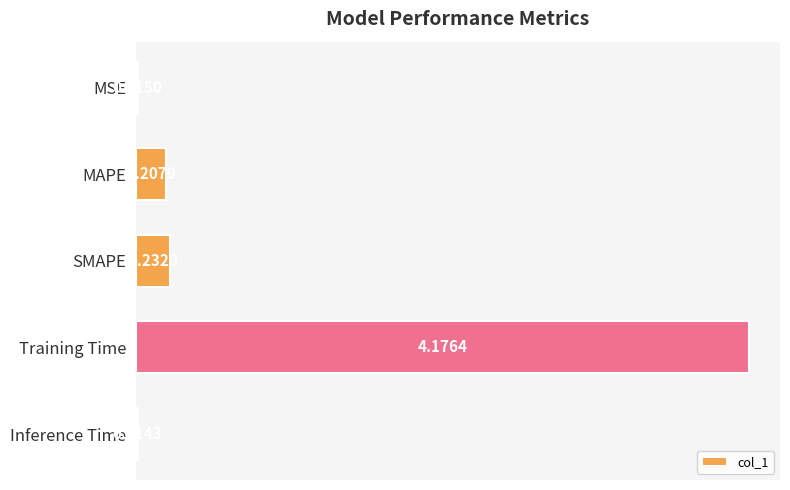

List the labels in order of value, largest first.

Training Time, SMAPE, MAPE, MSE, Inference Time